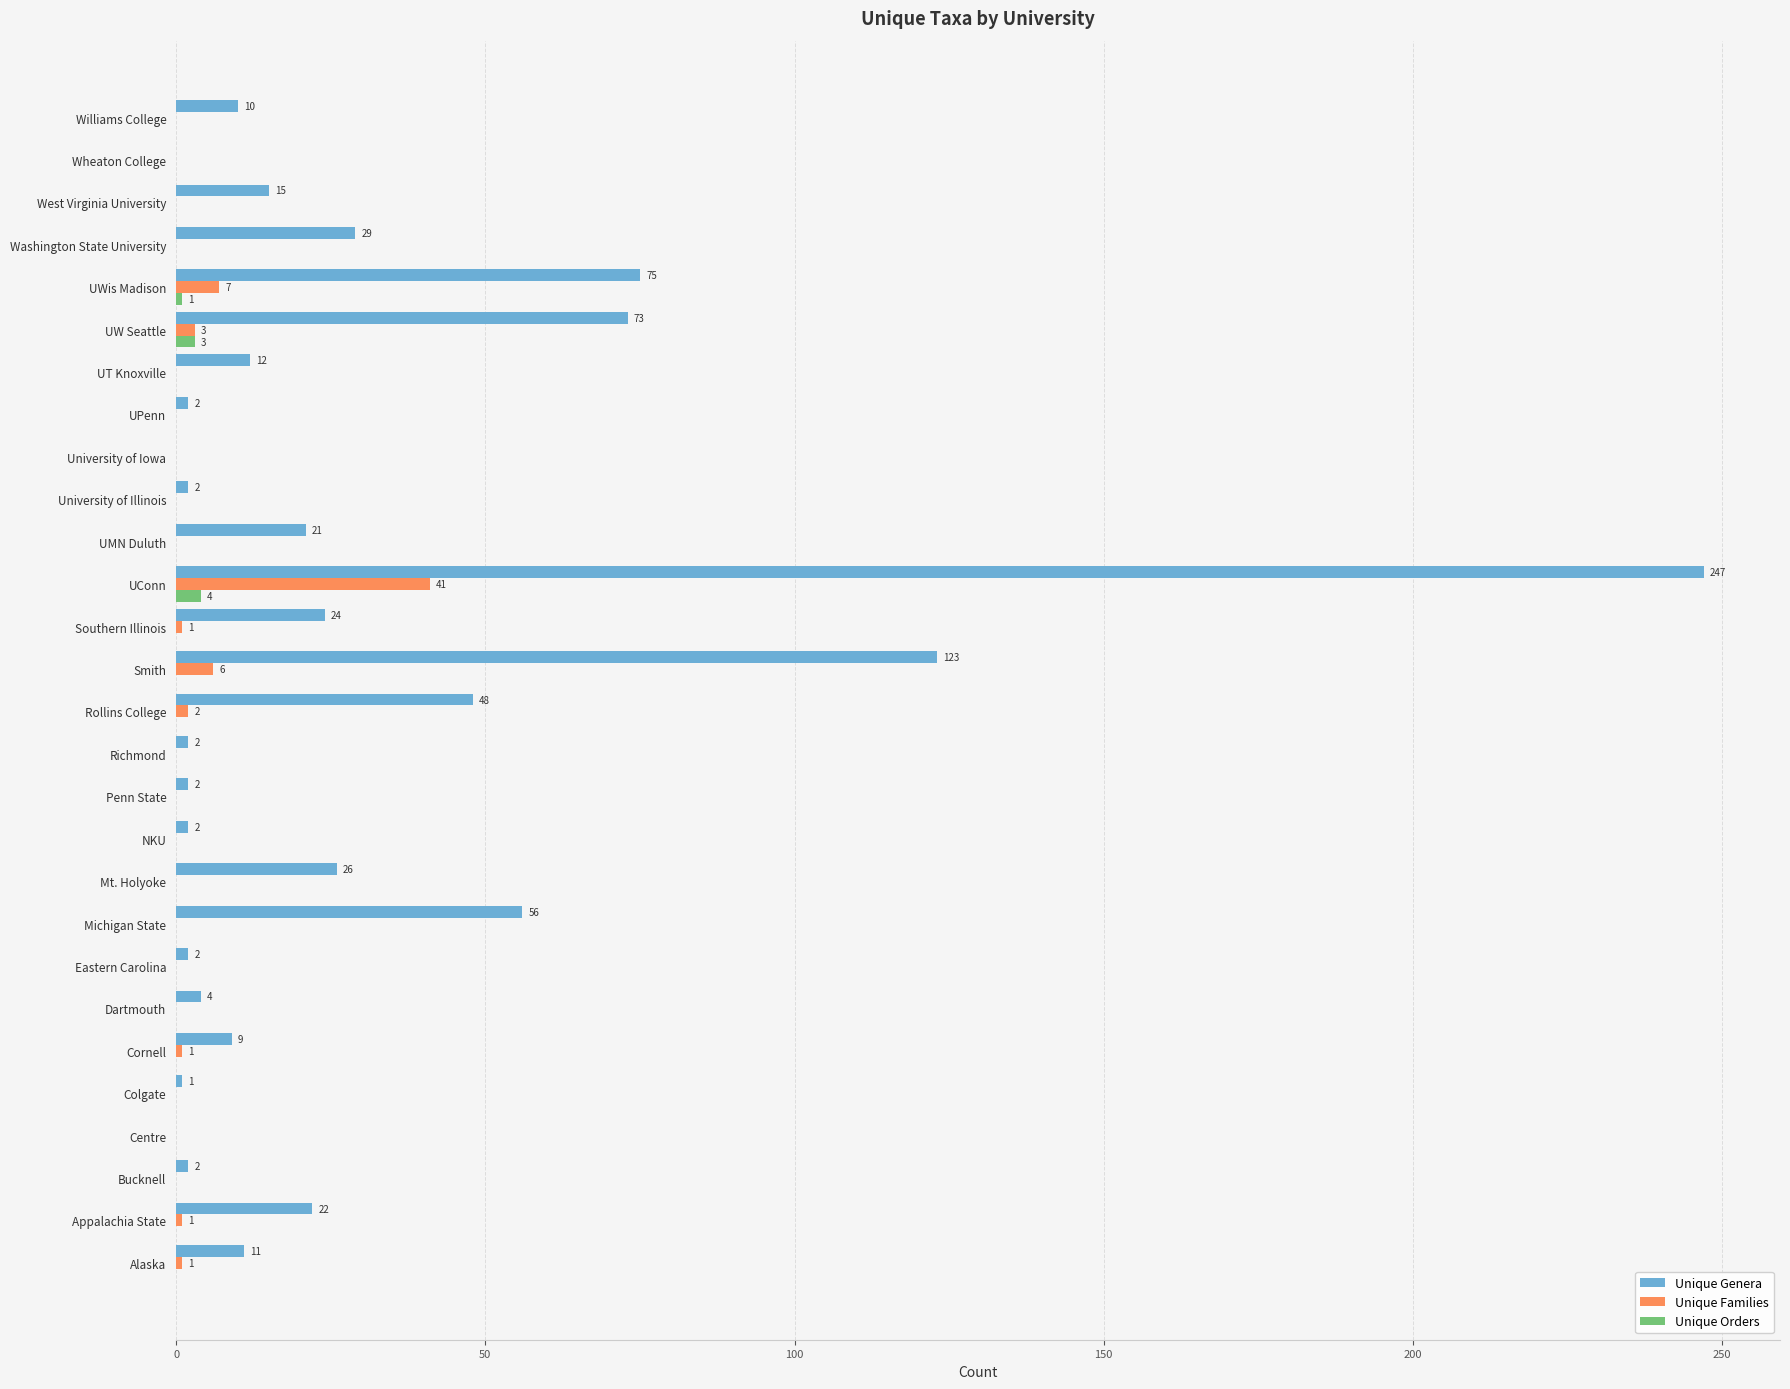

True or false: Unique Orders has a value of 0 at NKU.

True